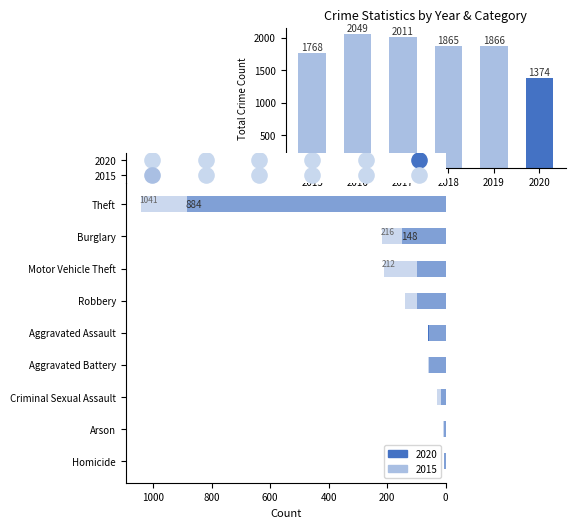

Is the value of 2018 at Burglary greater than the value of 2017 at Burglary?

No